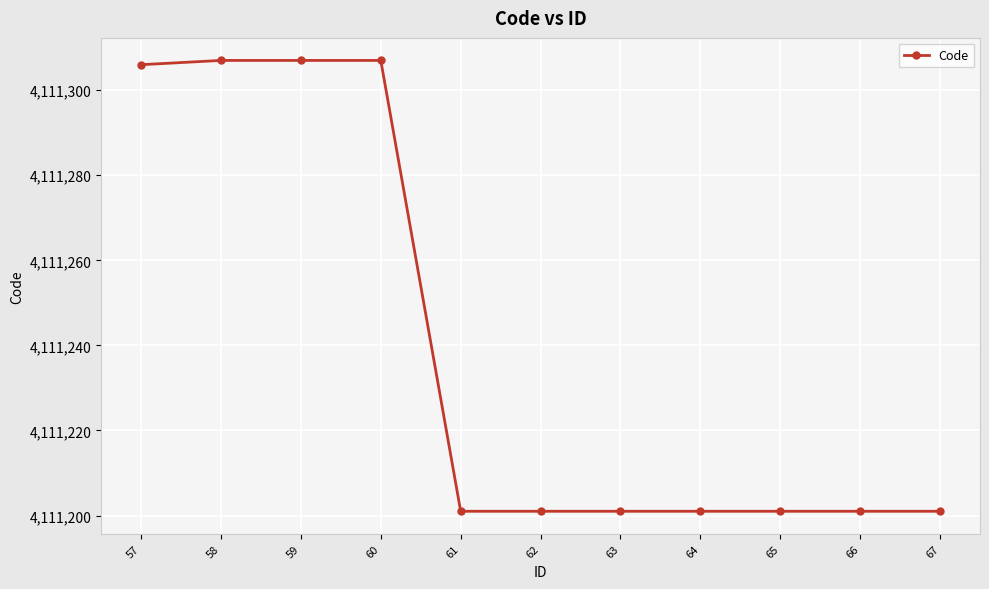

What is the sum of the values at 65 and 67?

8222402